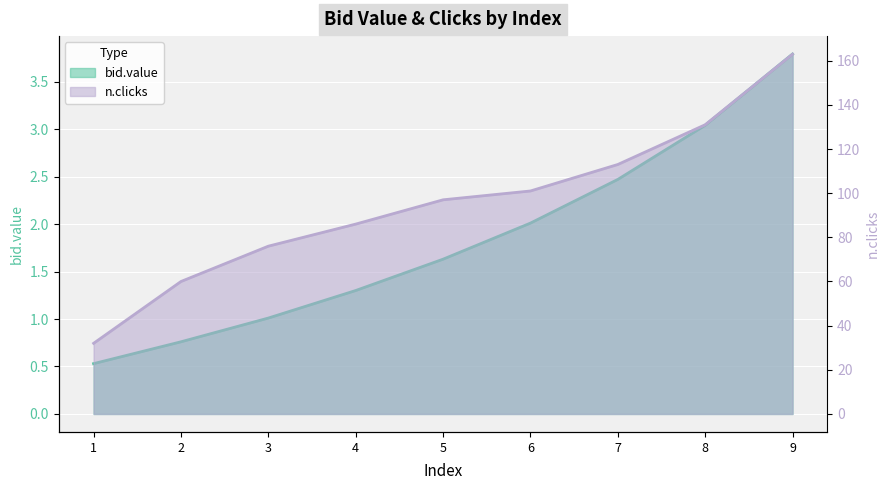

True or false: bid.value has more than 1 interior local peaks.

False